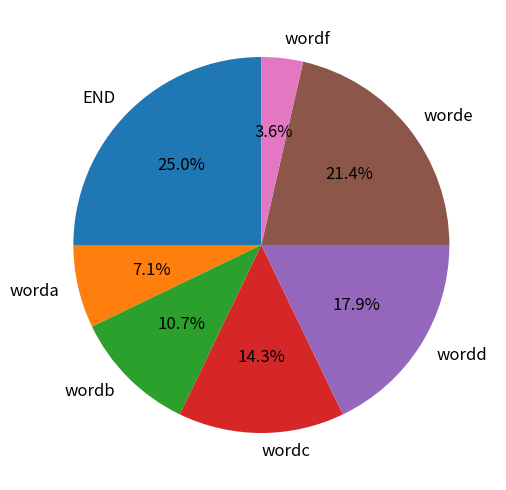

How many slices are in this pie chart?

7